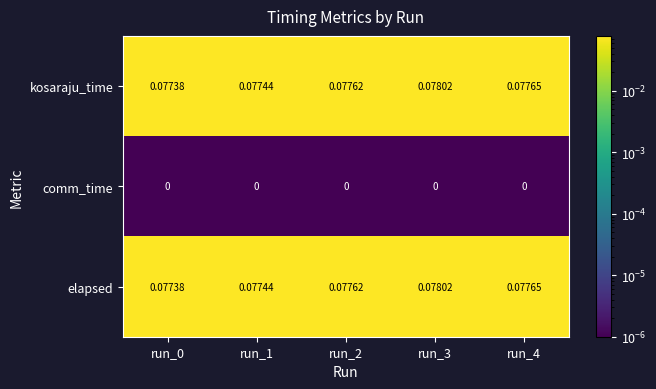

Is the value of kosaraju_time at run_1 greater than the value of elapsed at run_3?

No